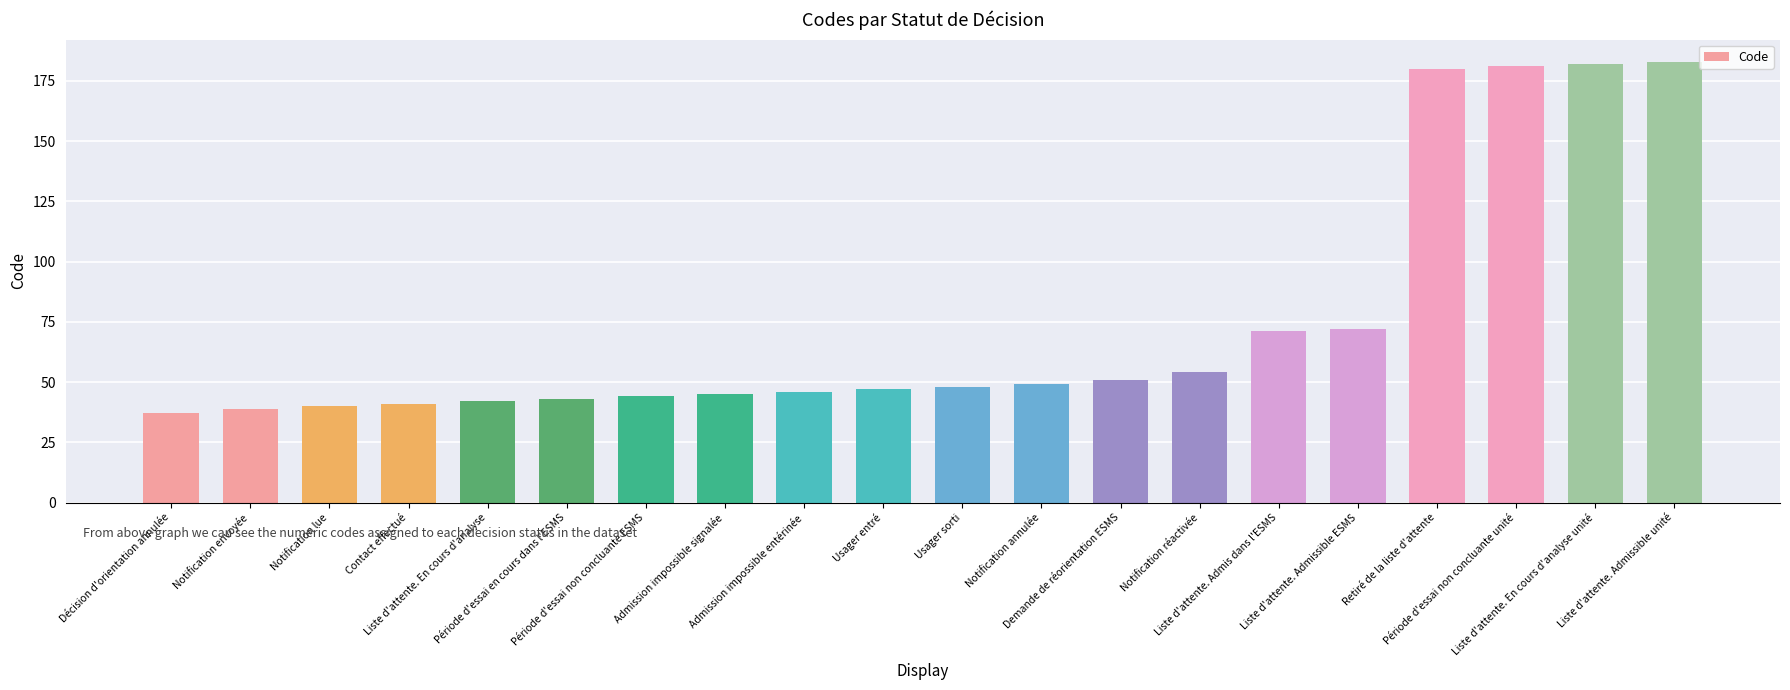

How many bars are there in total?

20